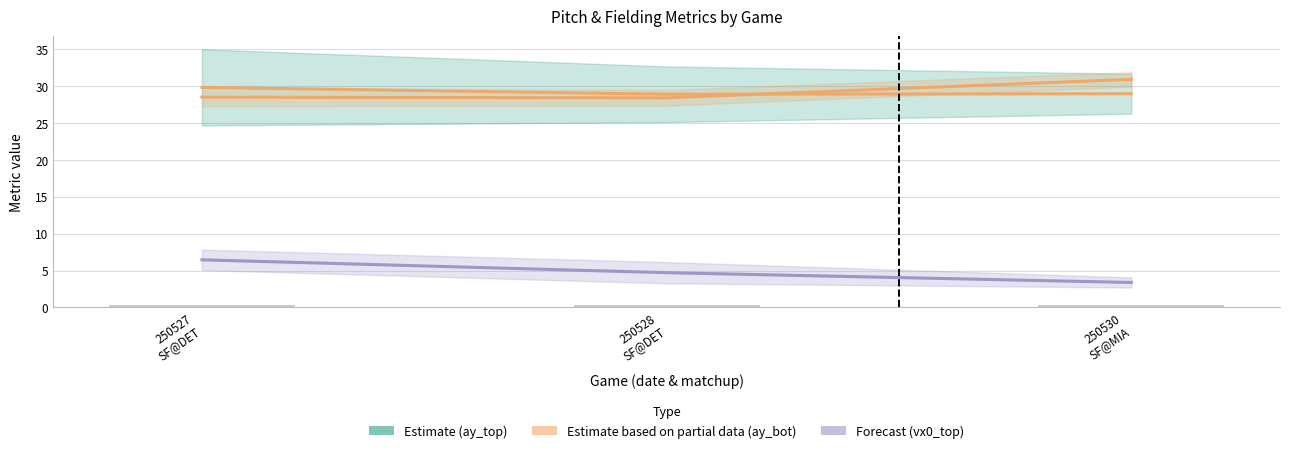

What is the lowest value of the Forecast (vx0_top) series?

3.4